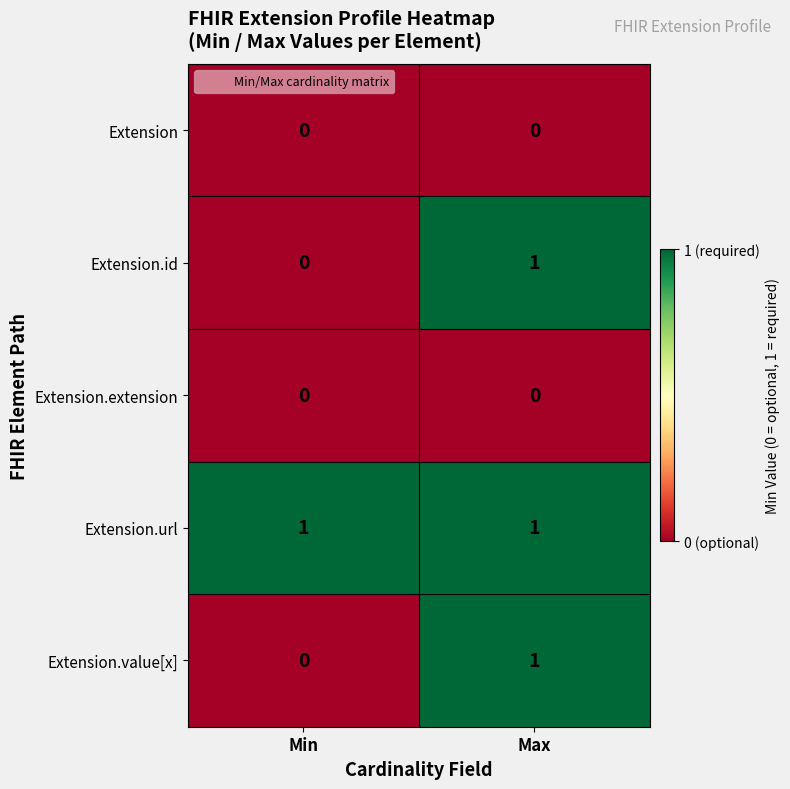

At which label is Extension.value[x] closest to 0?

Min